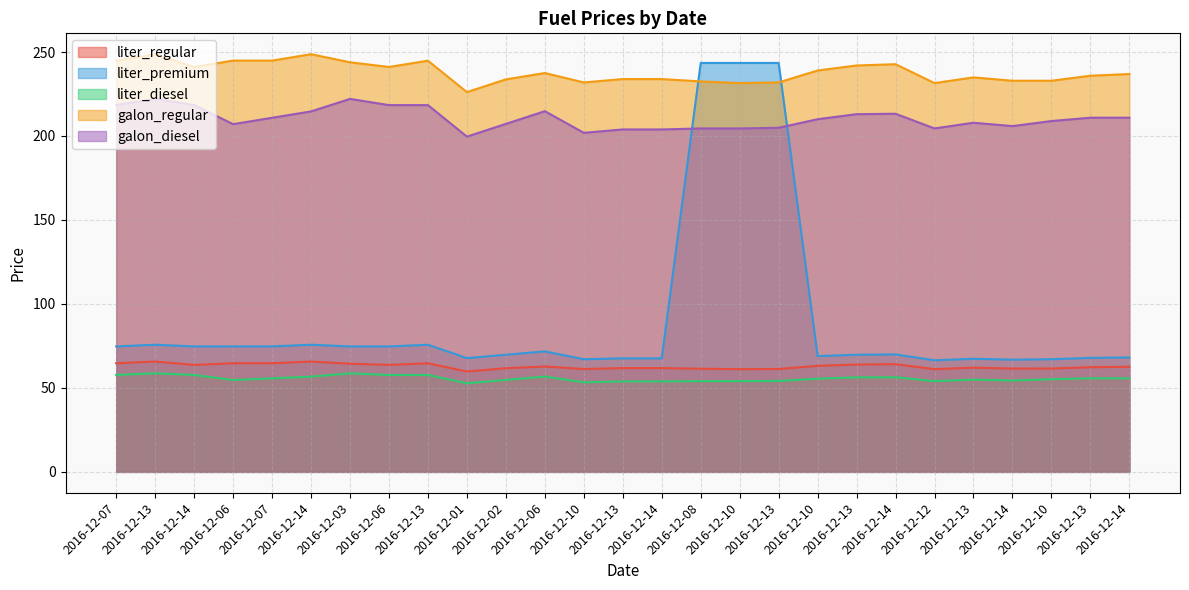

At which category does galon_diesel reach its first local valley?

2016-12-06